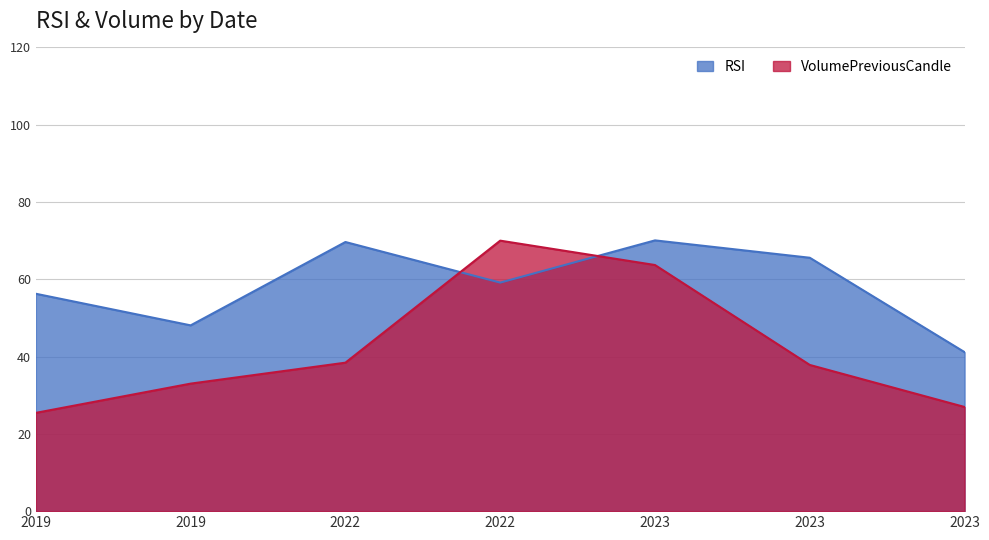

The value of RSI at 2022 is 101.8. True or false?

False